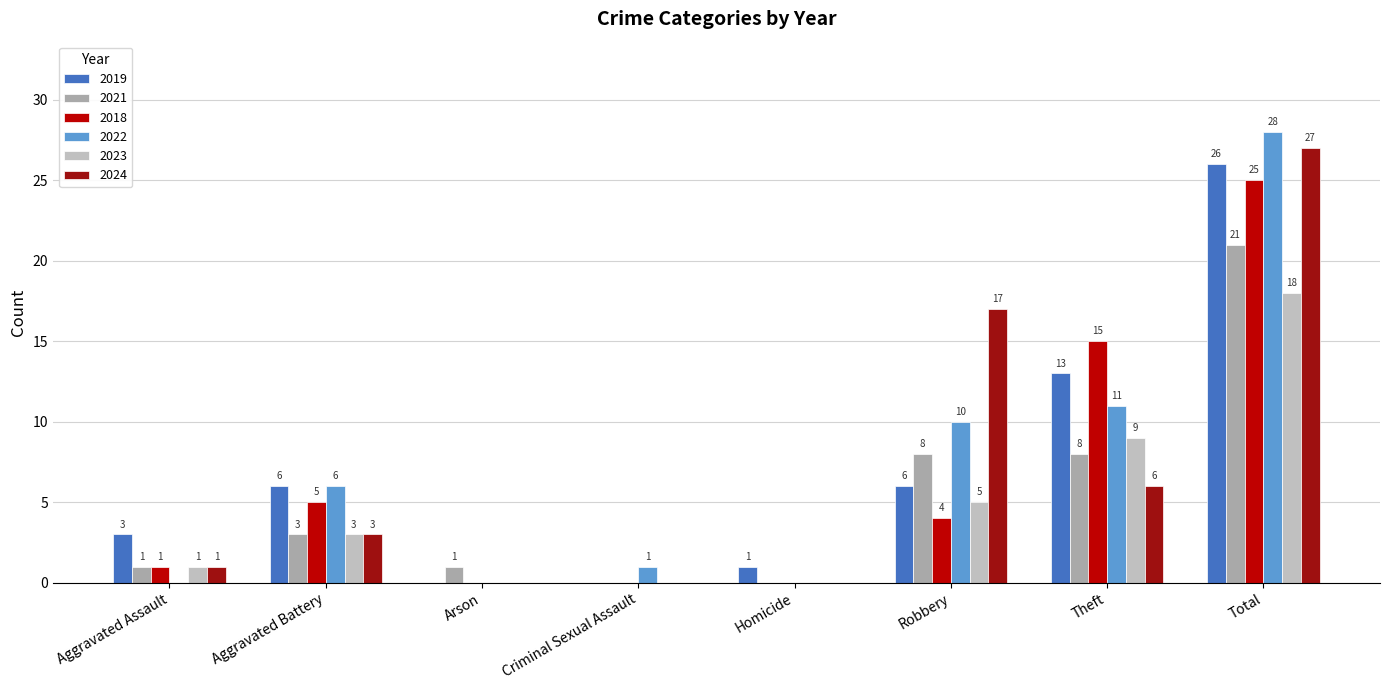

The 2021 series shows -14 at Criminal Sexual Assault. True or false?

False